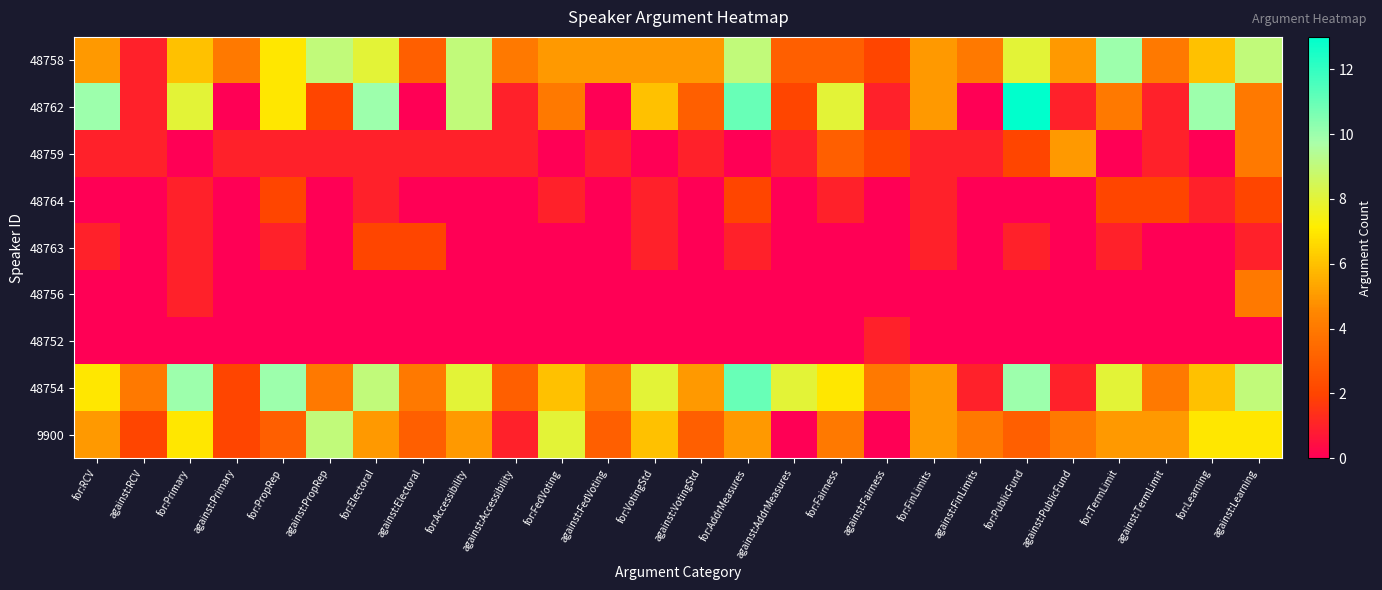

At which category is the sum across all series the highest?

against:Learning